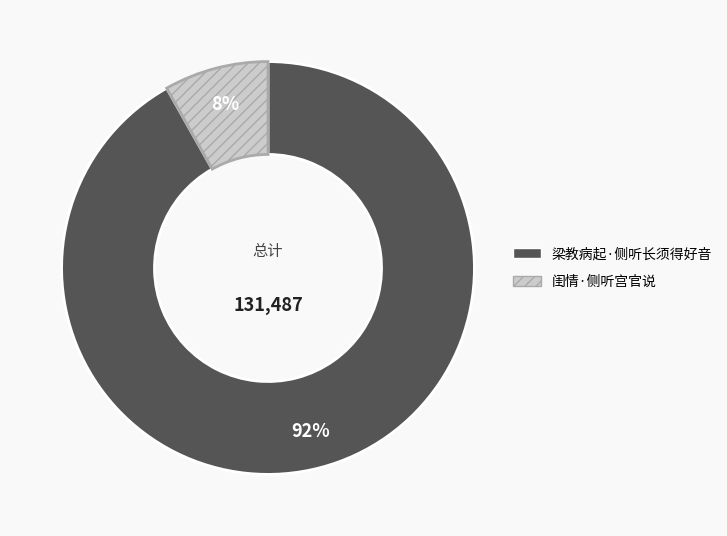

Is it true that 闺情·侧听宫官说 is 1% of the pie?

False